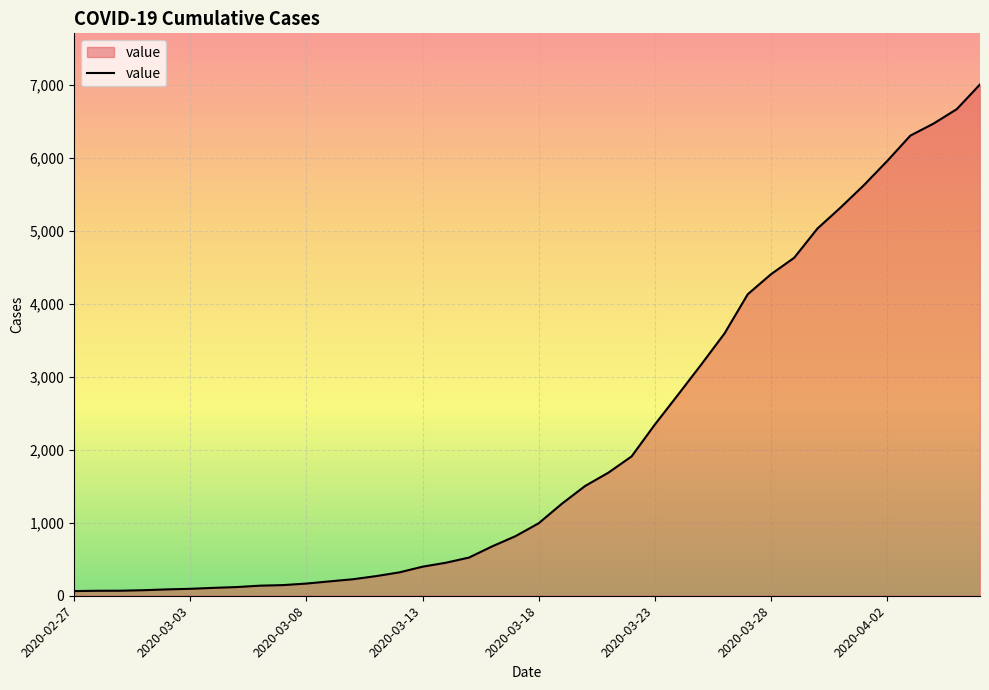

What is the difference between the maximum and minimum values?

6940